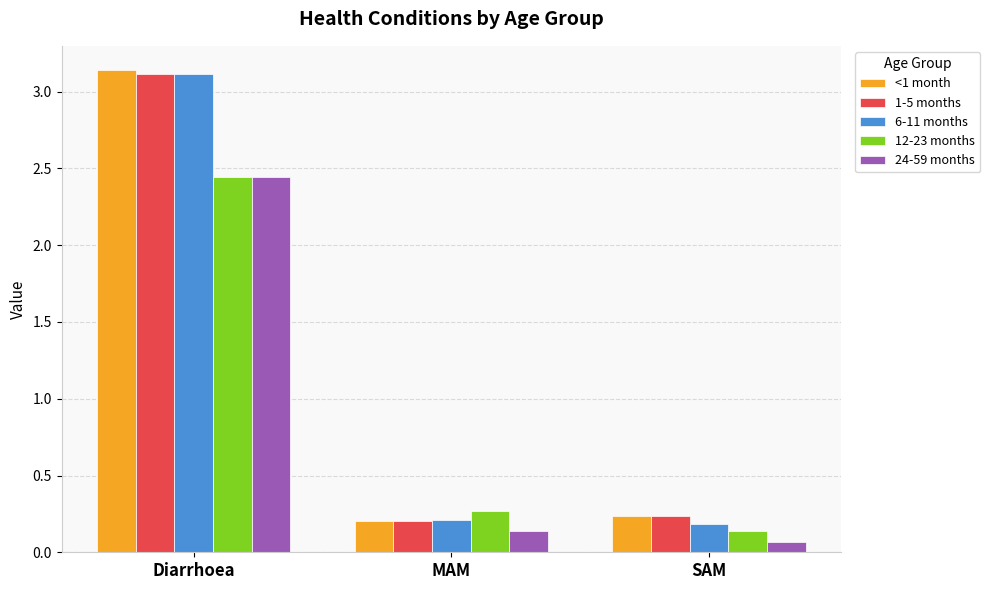

Rank the categories by 6-11 months value from lowest to highest.

SAM, MAM, Diarrhoea